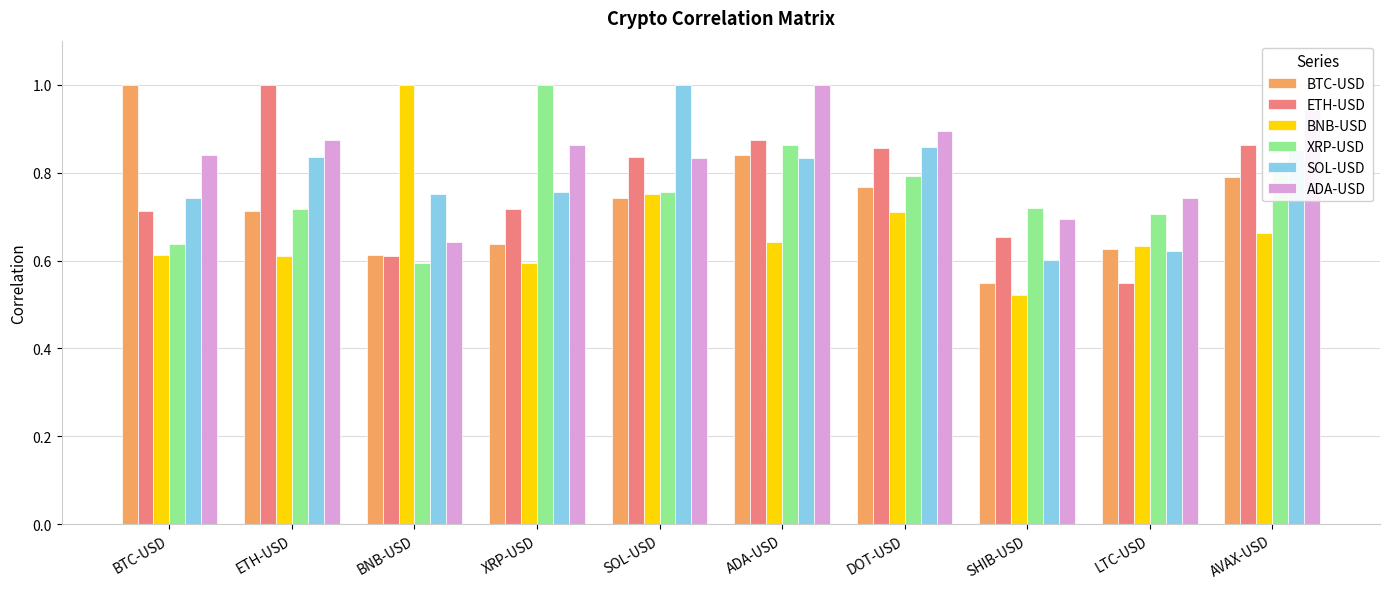

Between BNB-USD and SHIB-USD, which series saw the biggest shift?

BNB-USD